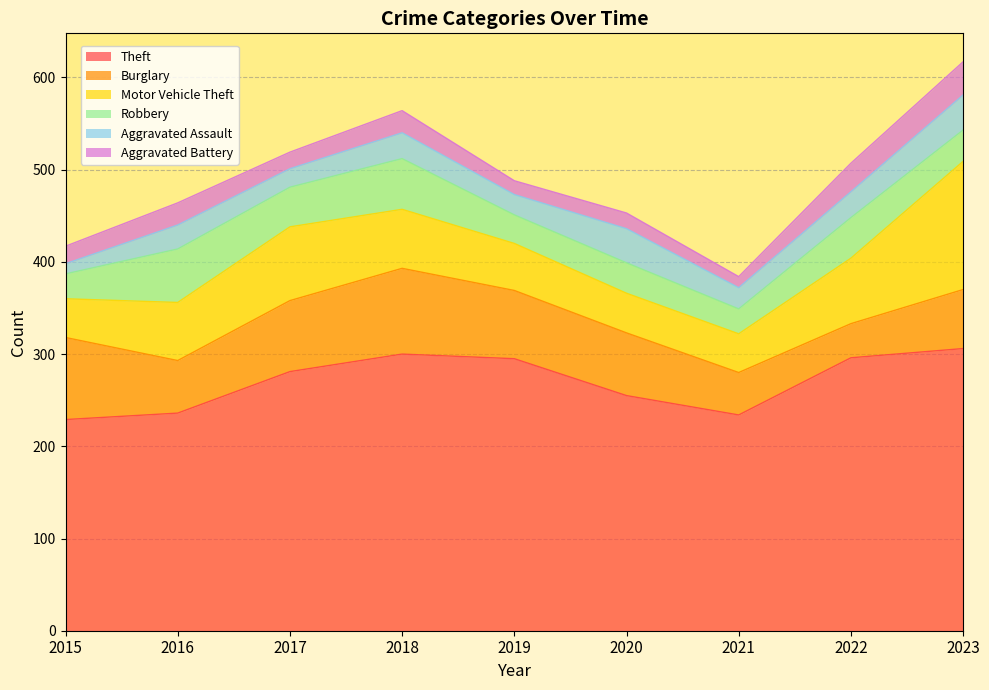

Reading left to right, extract all data points from this chart.

Theft: 2015=229	2016=236	2017=281	2018=300	2019=295	2020=255	2021=234	2022=296	2023=306
Burglary: 2015=89	2016=57	2017=77	2018=93	2019=74	2020=68	2021=46	2022=37	2023=64
Motor Vehicle Theft: 2015=42	2016=63	2017=80	2018=64	2019=51	2020=43	2021=42	2022=71	2023=139
Robbery: 2015=27	2016=58	2017=43	2018=55	2019=31	2020=33	2021=27	2022=44	2023=34
Aggravated Assault: 2015=11	2016=26	2017=20	2018=28	2019=22	2020=37	2021=23	2022=28	2023=38
Aggravated Battery: 2015=19	2016=24	2017=18	2018=24	2019=15	2020=17	2021=12	2022=31	2023=36